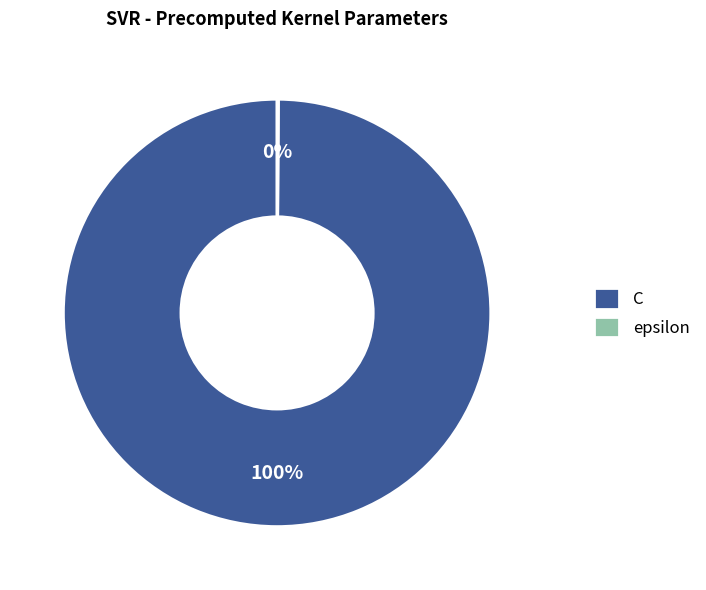

The C slice represents 90% of the pie. True or false?

False